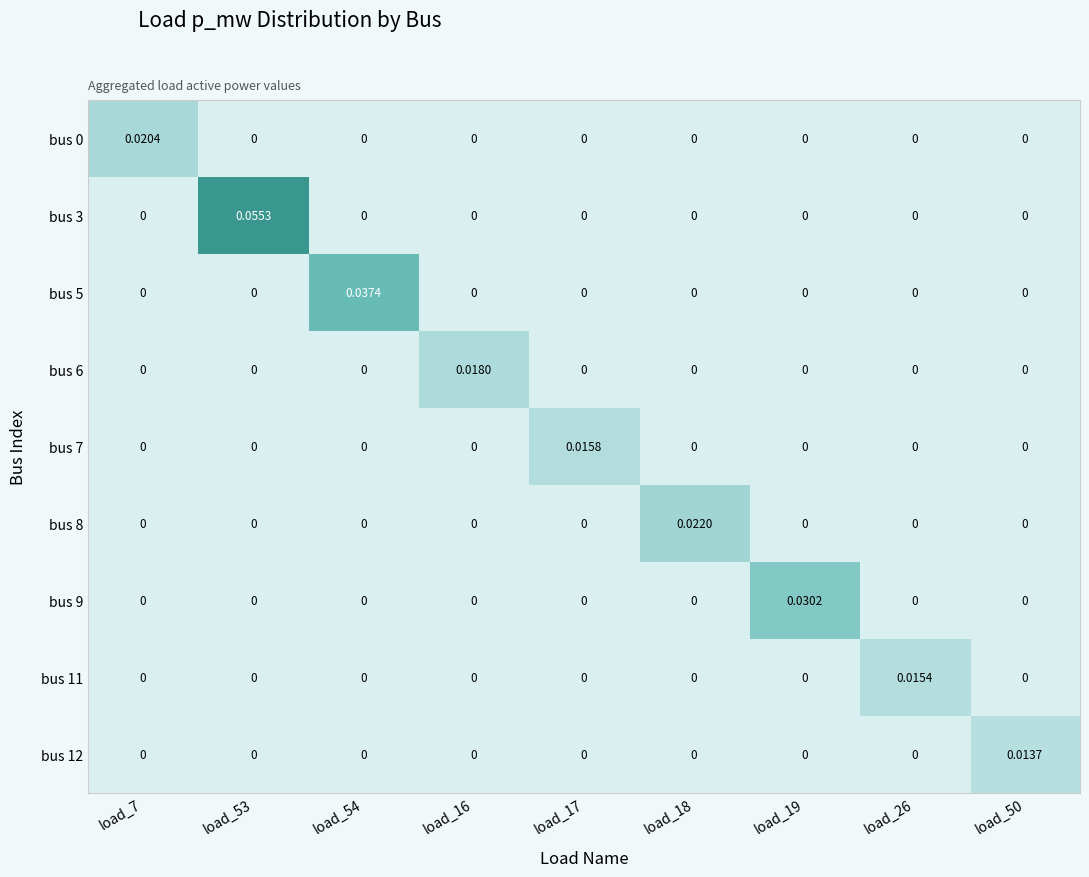

Between load_53 and load_18, which series saw the biggest shift?

bus 3